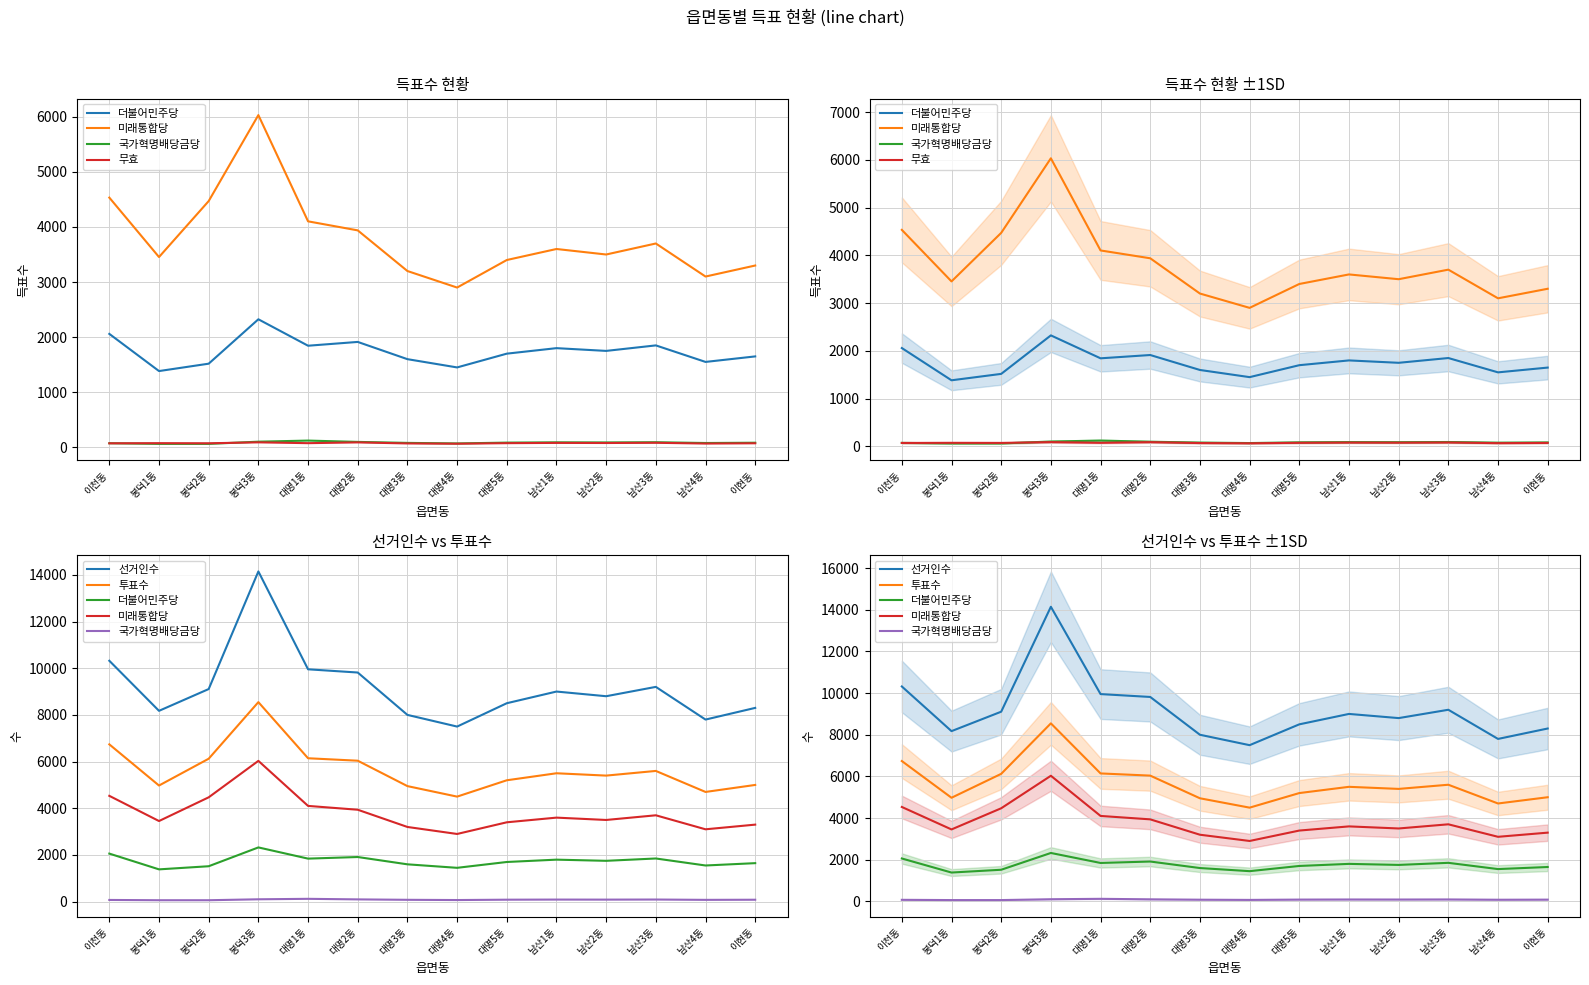

What is the difference between the maximum and minimum values in the 무효 series?

25